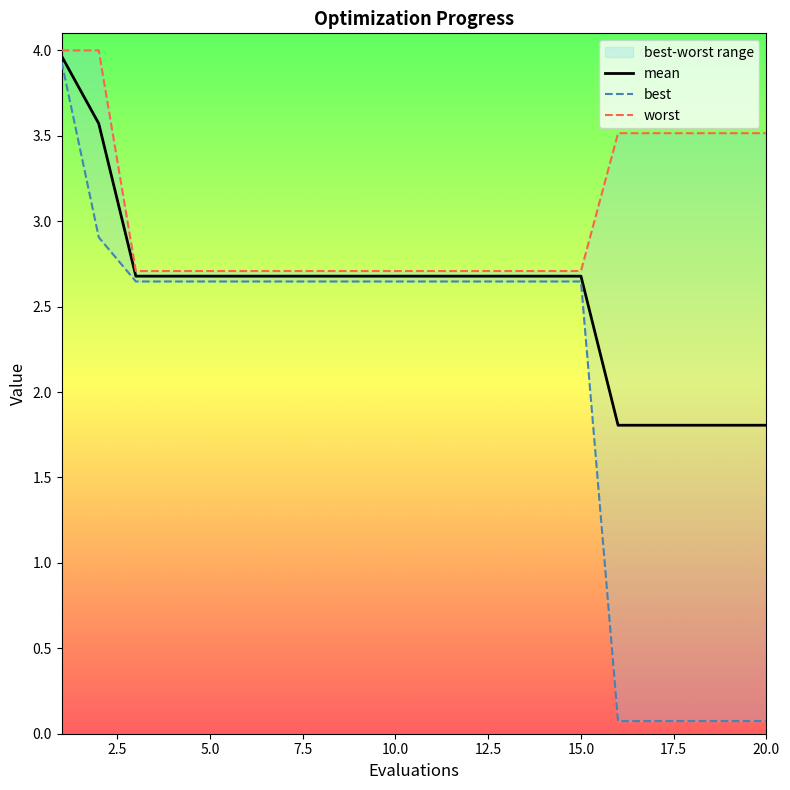

What is the average value of the best series?

2.1